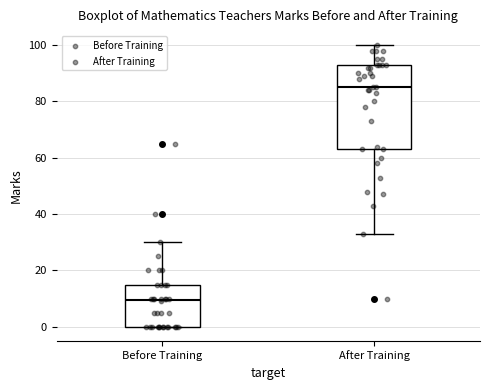

Which box has the lowest median line?

Before Training